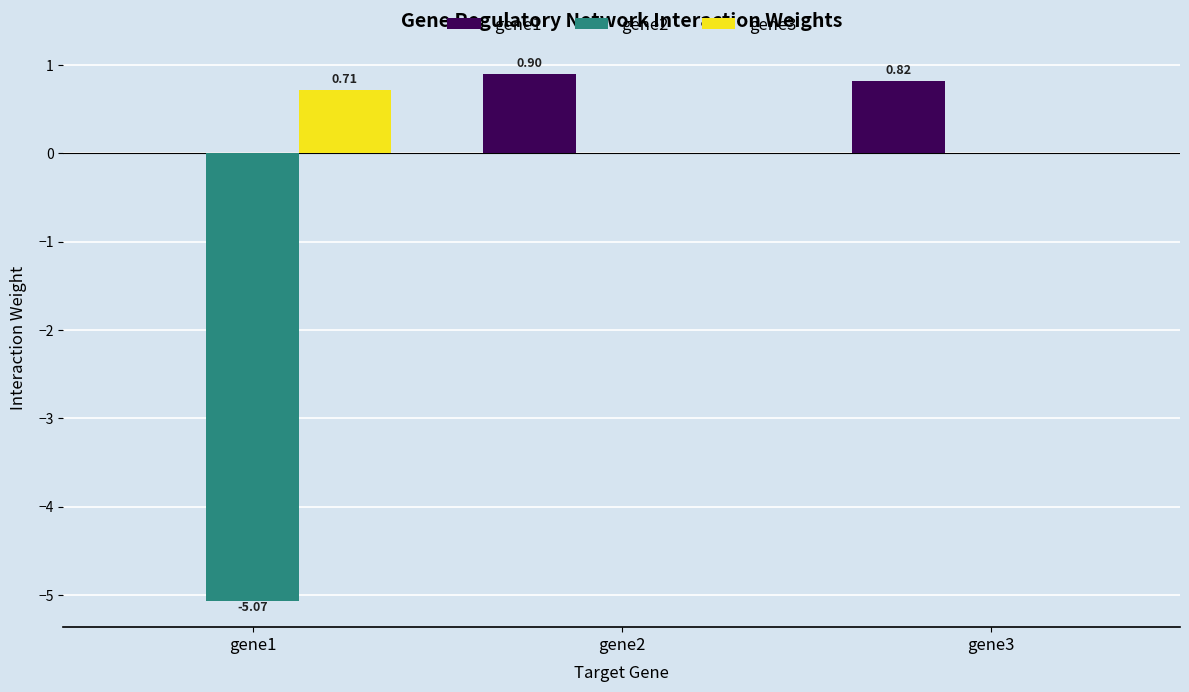

Reading left to right, list all the values displayed in this chart.

gene1: 0.0	0.9	0.8
gene2: -5.1	0.0	0.0
gene3: 0.7	0.0	0.0